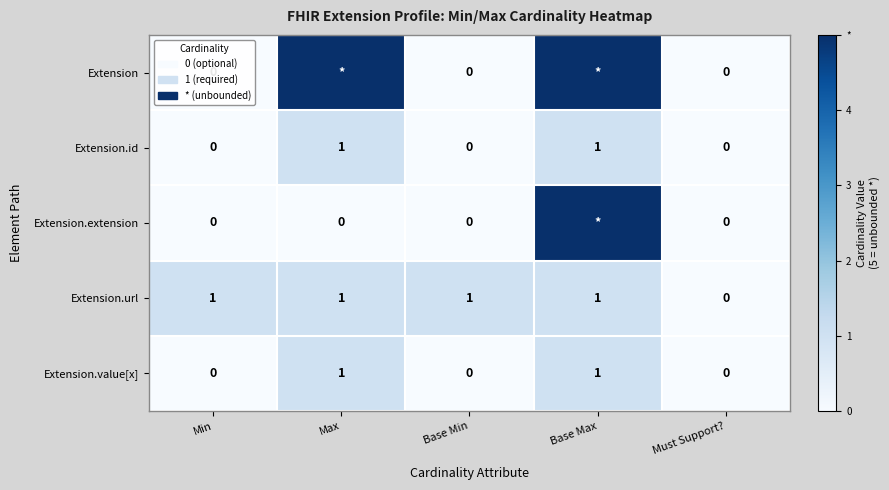

True or false: Extension.value[x] has a value of 1 at Max.

True